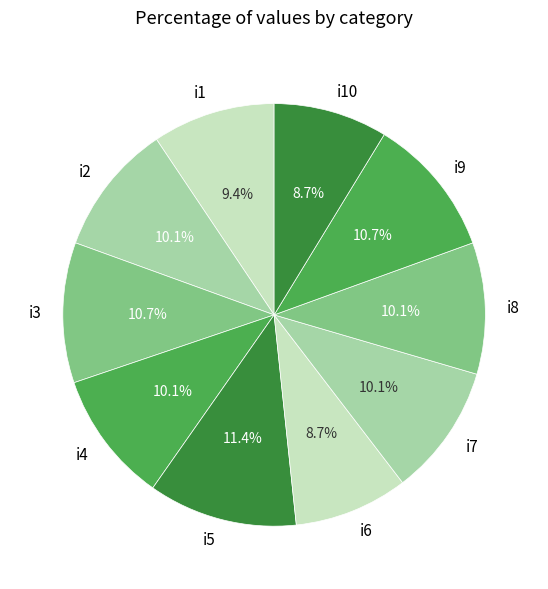

To the nearest percent, what is the average slice percentage?

10%